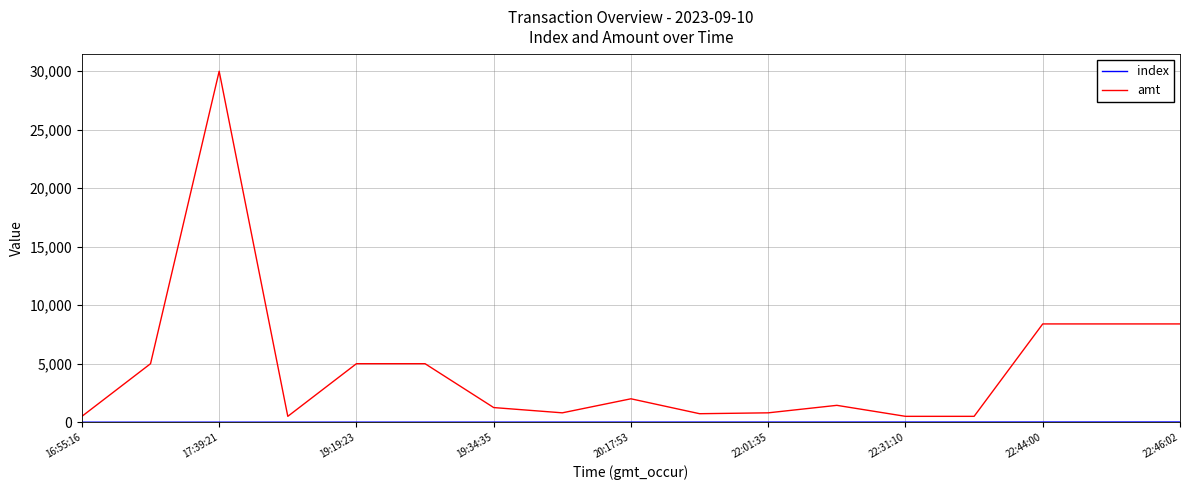

Which series has the largest range (max minus min)?

amt